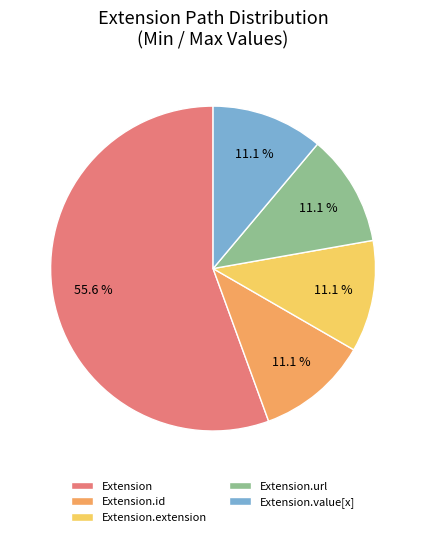

Is it true that Extension is 1% of the pie?

False